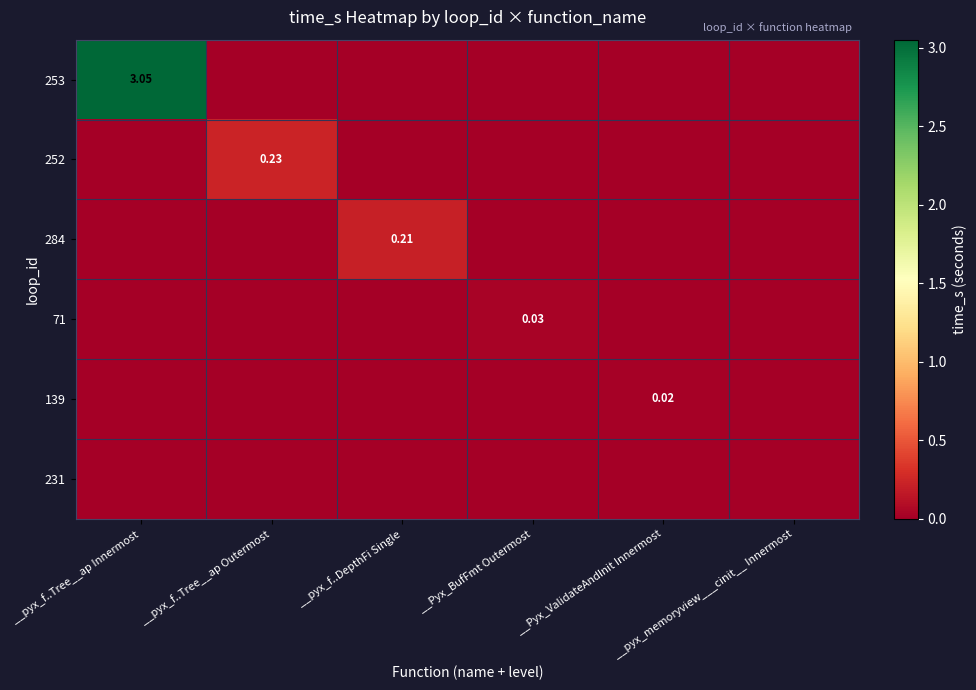

At how many categories does at least one series exceed 2?

1